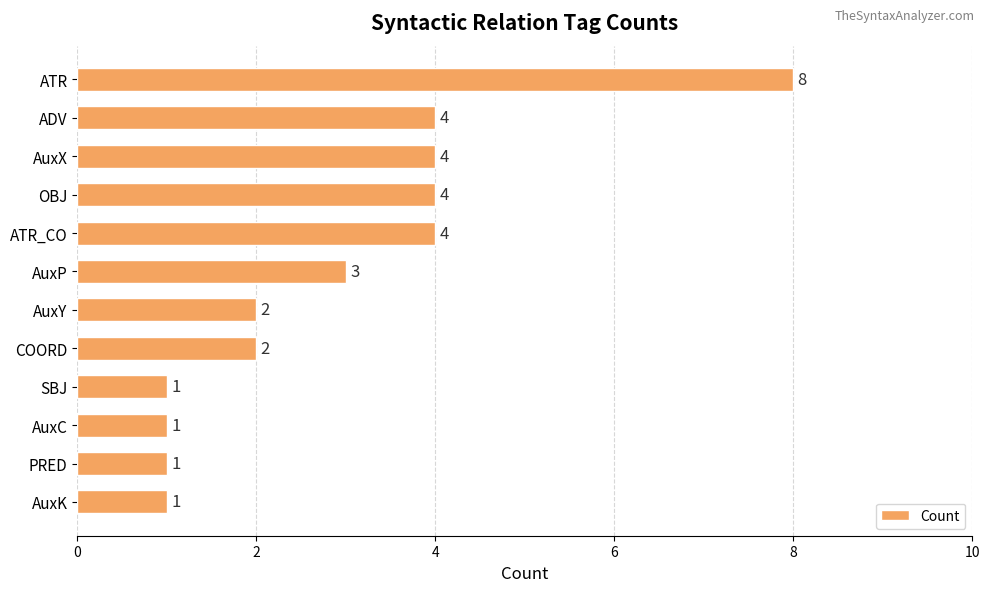

What is the change in value from ATR_CO to PRED?

-3